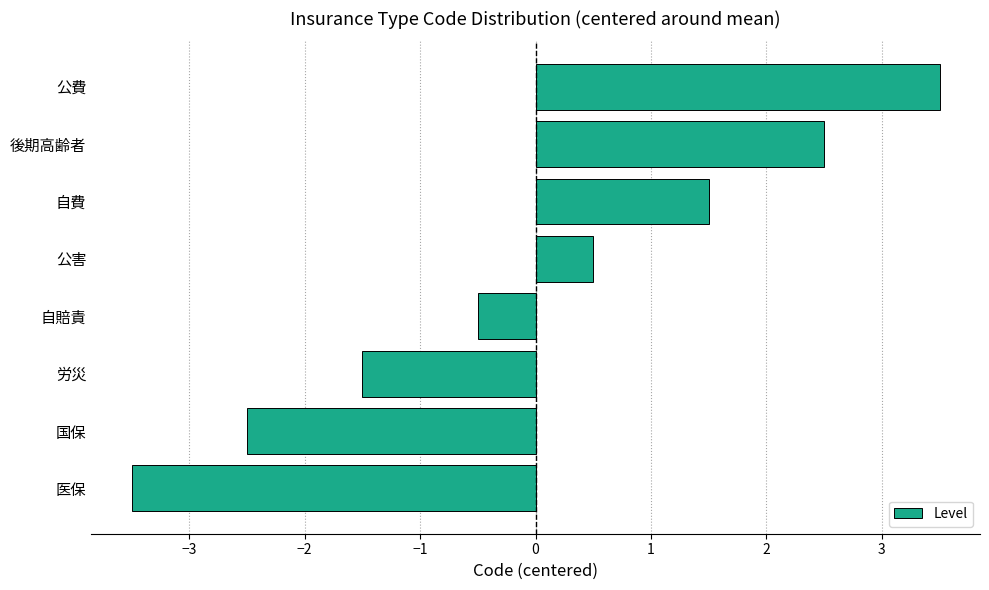

Reading bottom to top, extract all data points from this chart.

医保=-3.5	国保=-2.5	労災=-1.5	自賠責=-0.5	公害=0.5	自費=1.5	後期高齢者=2.5	公費=3.5